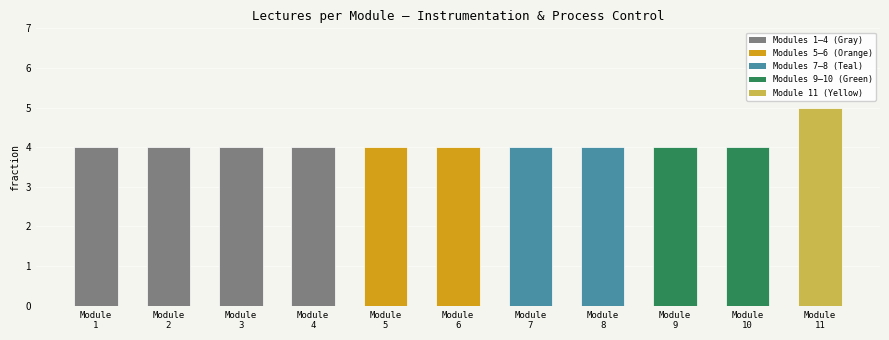

What is the value of the 11th bar from the left?

5